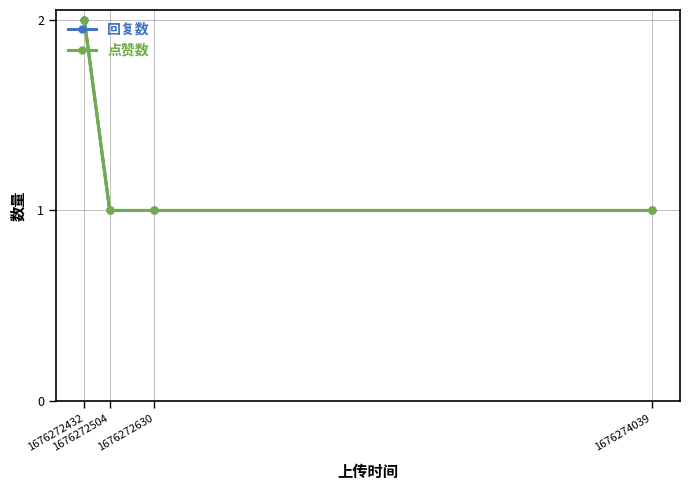

What is the smallest value displayed?

1